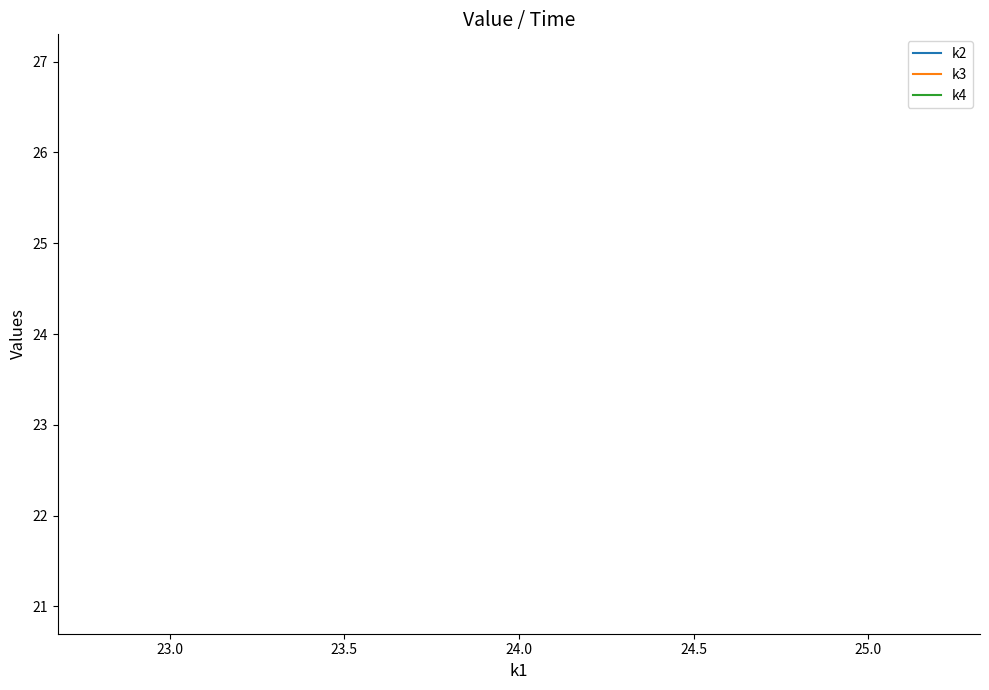

The value of k4 at 24.0 is 31. True or false?

False